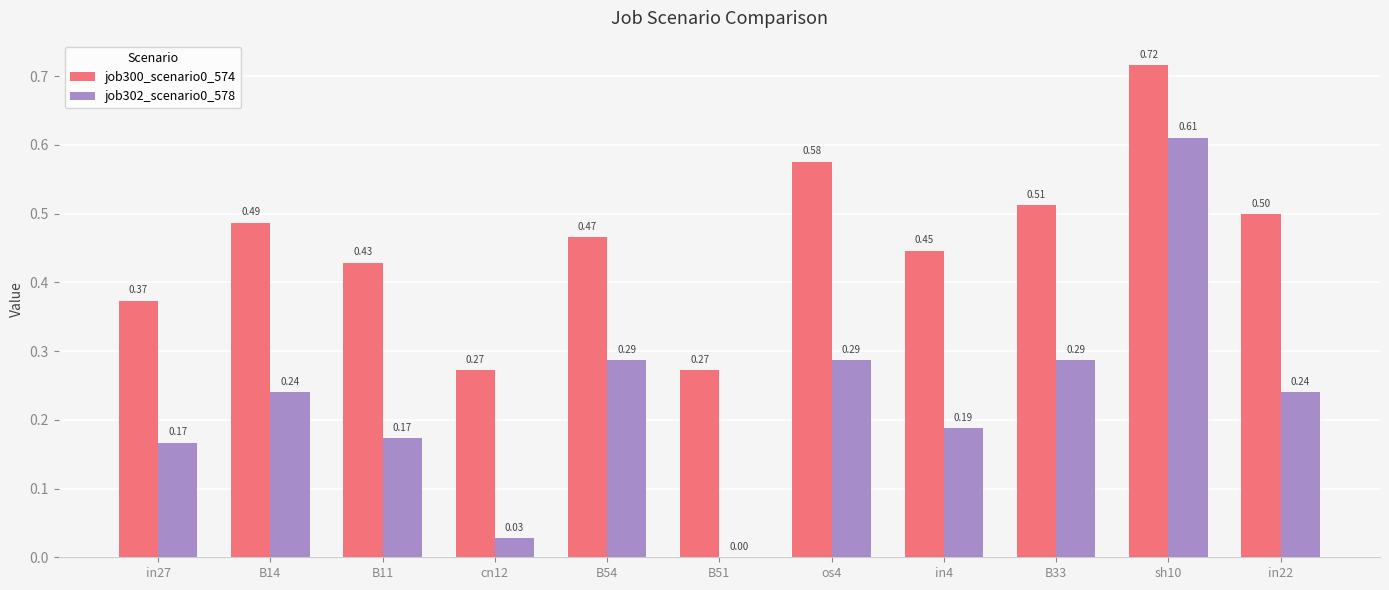

Is it true that job302_scenario0_578 equals 0.4 at B14?

False